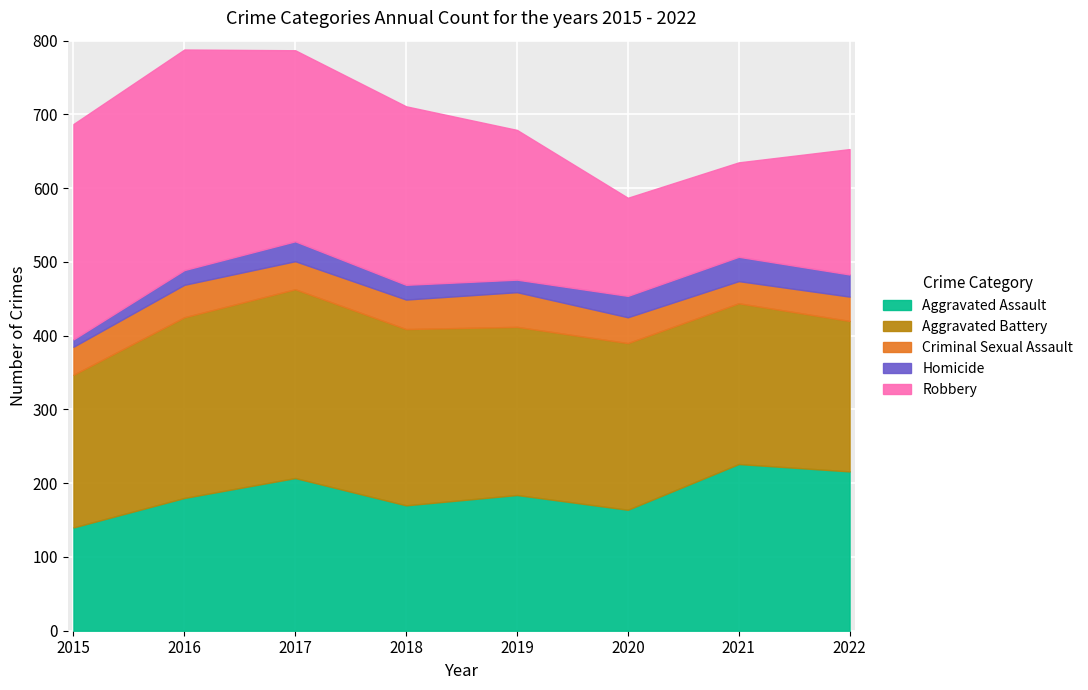

What is the average value of the Homicide series?

23